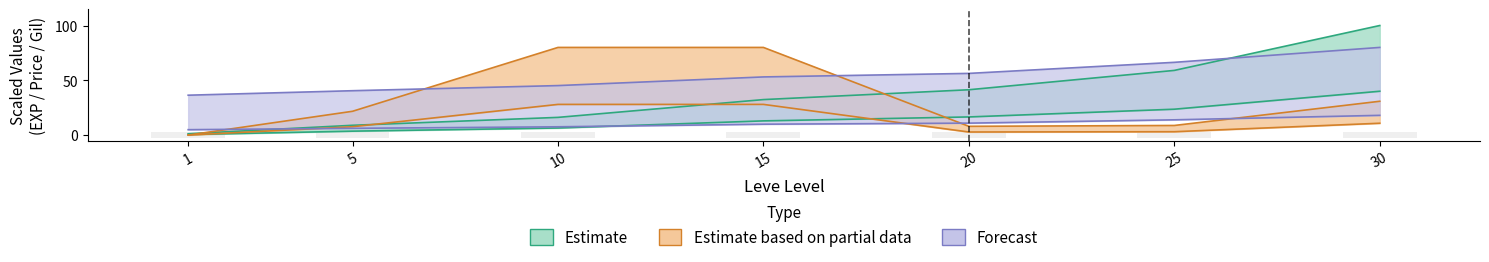

At which label is Leve Gil closest to 11?

20